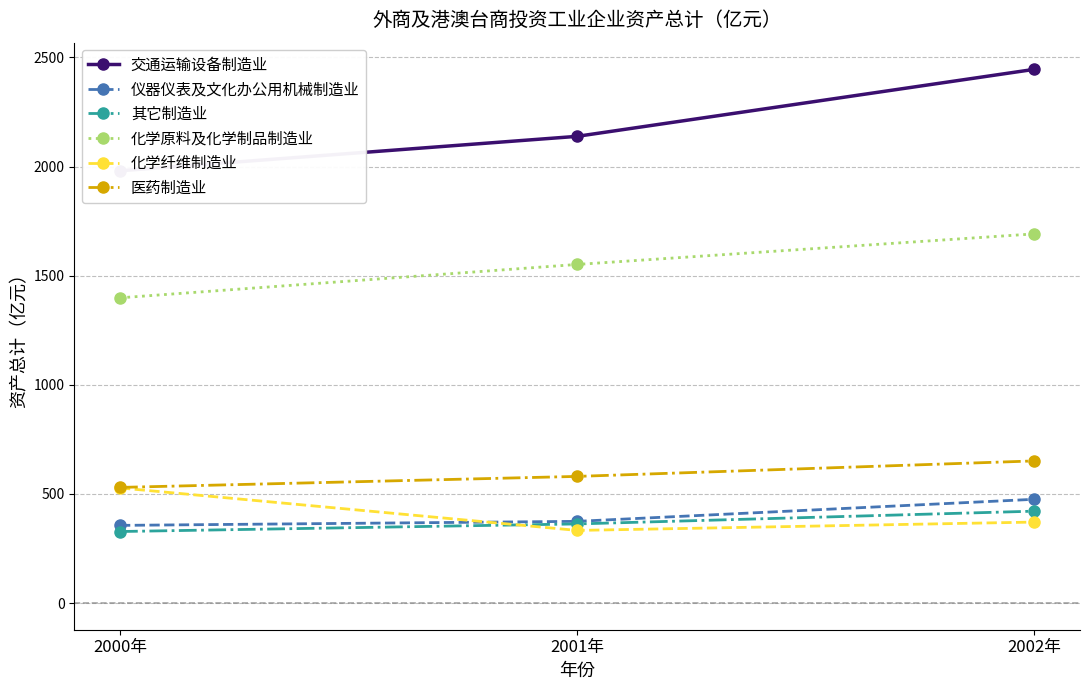

What is the highest value of the 医药制造业 series?

651.3